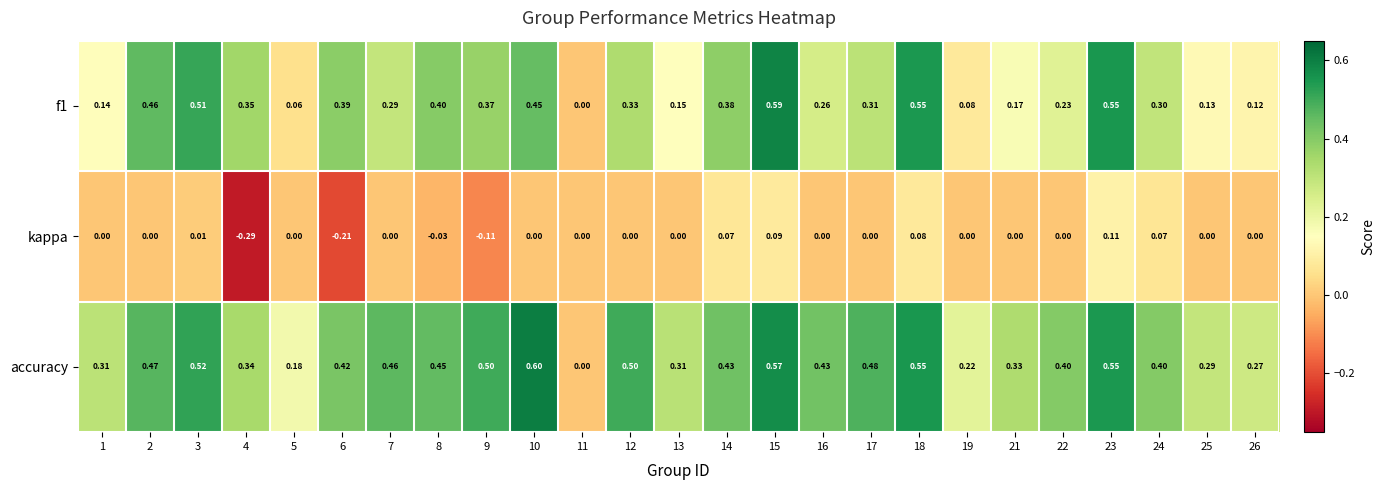

Is the value of accuracy at 5 greater than the value of kappa at 7?

Yes